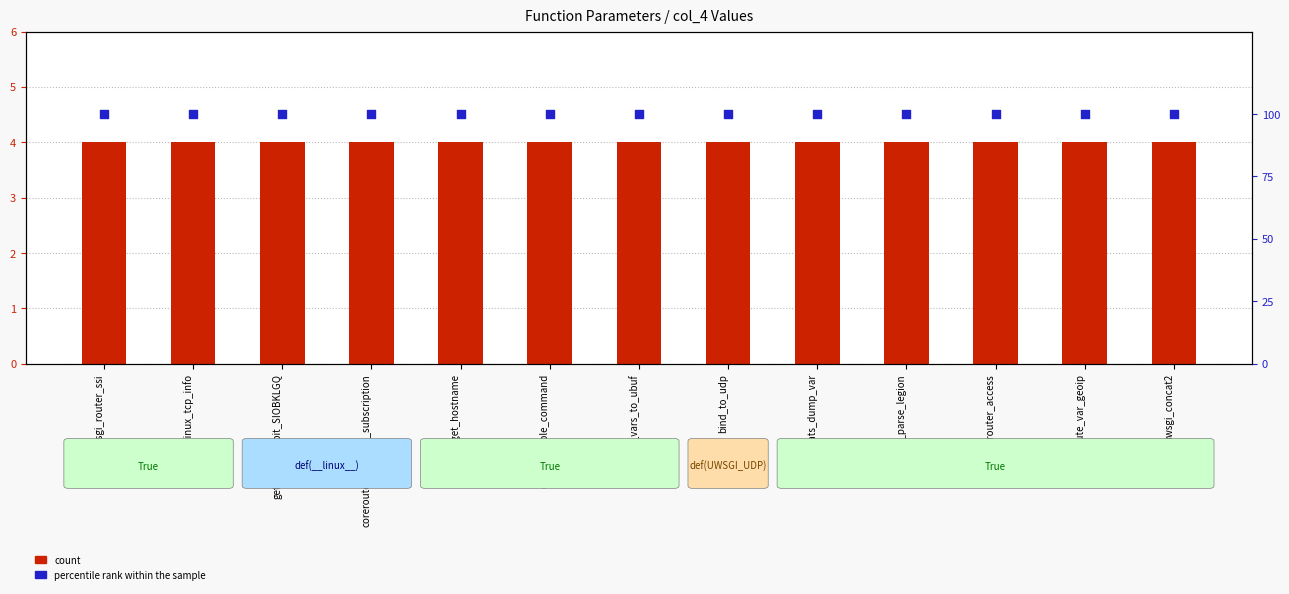

What is the total value across all series at append_vars_to_ubuf?

104